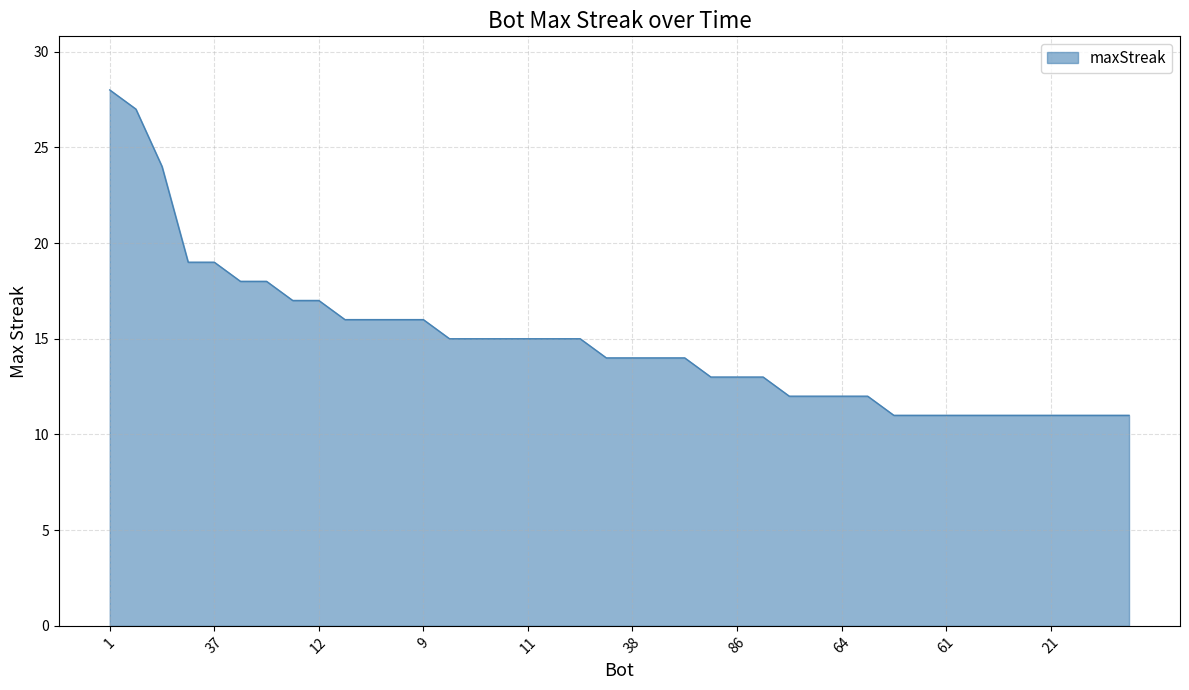

What is the difference between the maximum and minimum values?

17